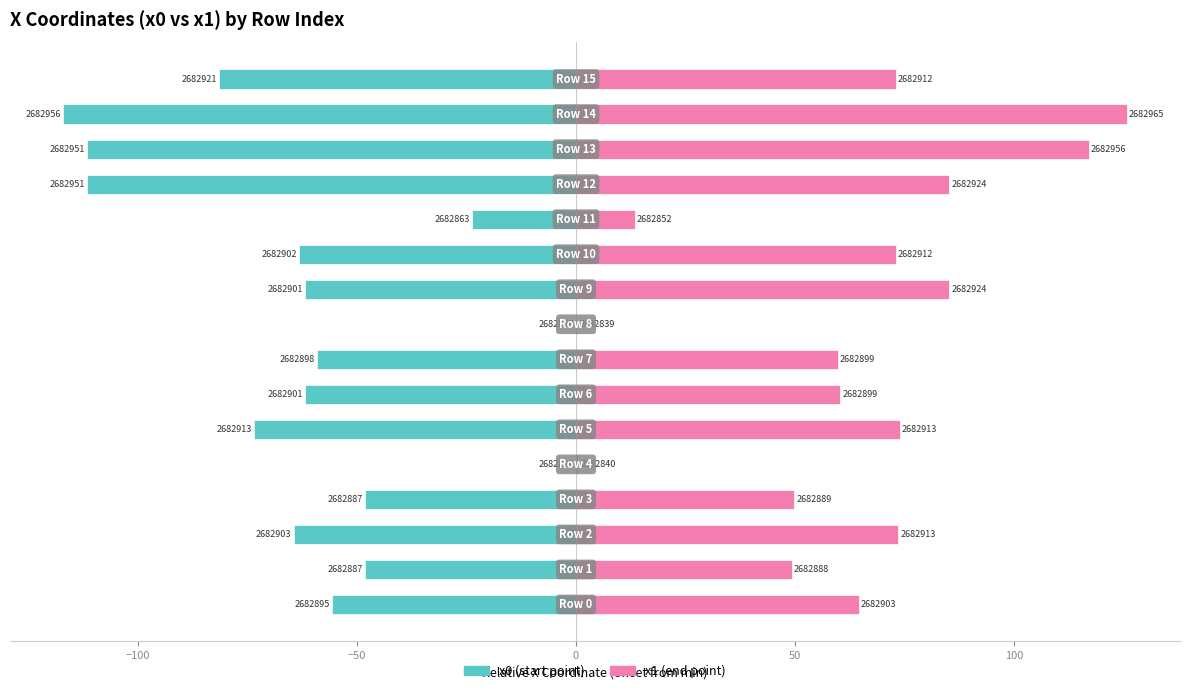

Is it true that x1 equals 24.1 at 100?

False